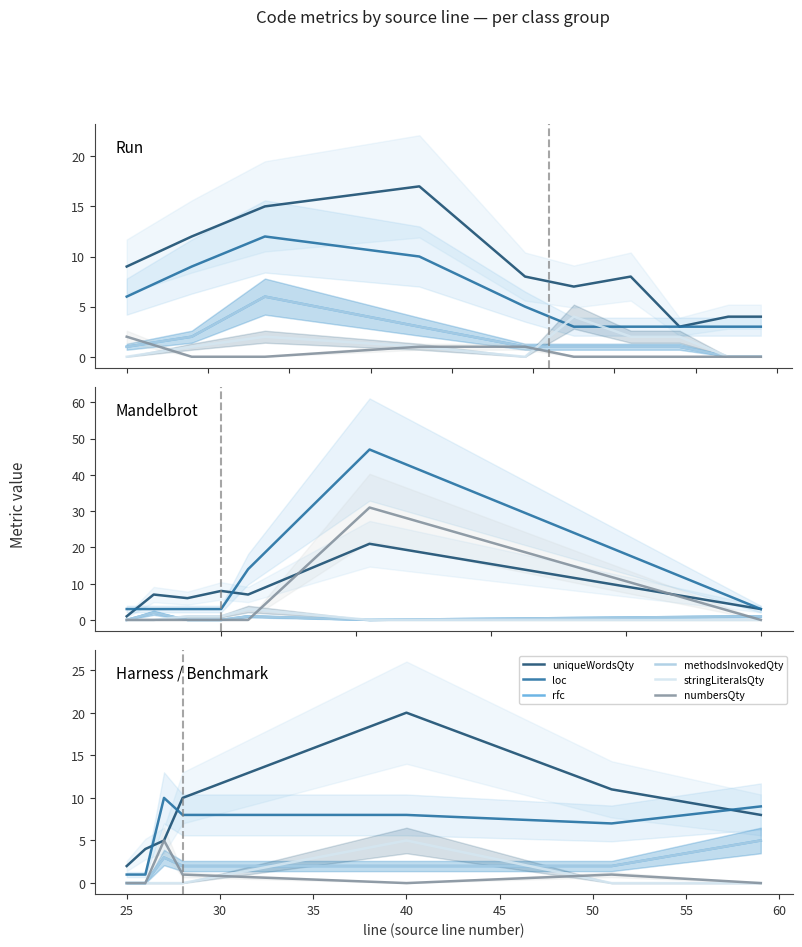

Which series has the largest range (max minus min)?

uniqueWordsQty